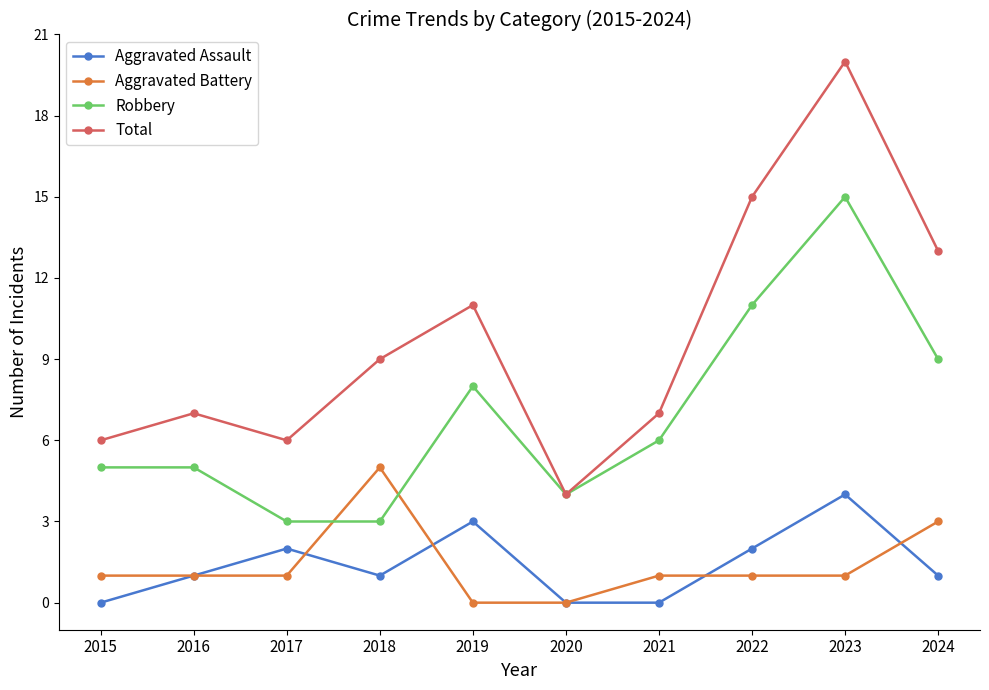

Between which two adjacent categories do Aggravated Battery and Robbery first intersect?

2017 and 2018